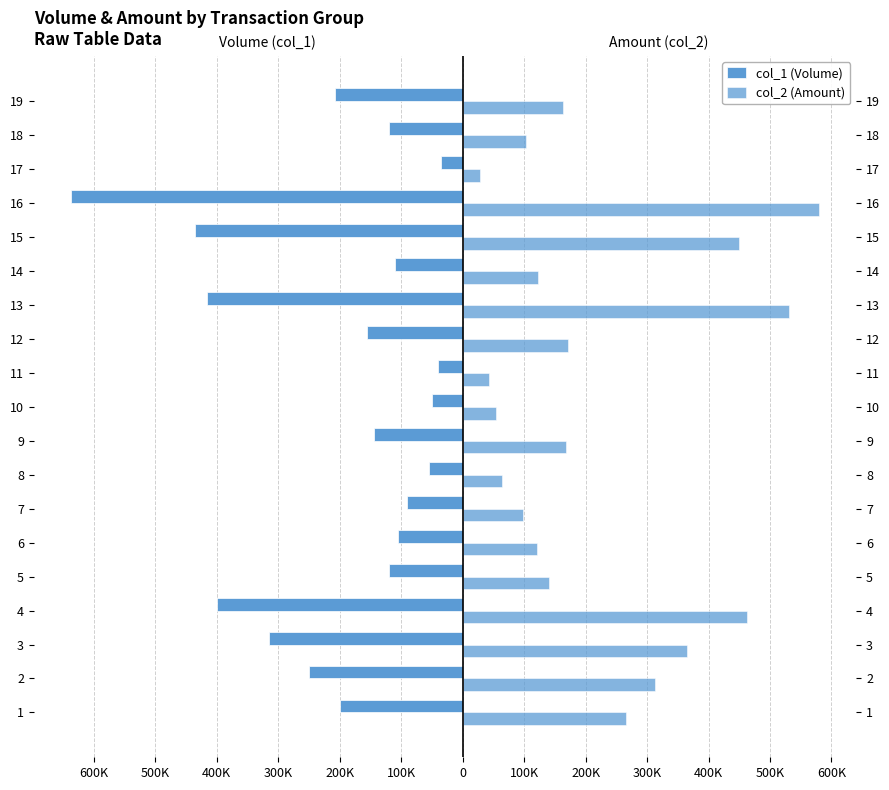

What is the minimum value shown in the chart?

-637000